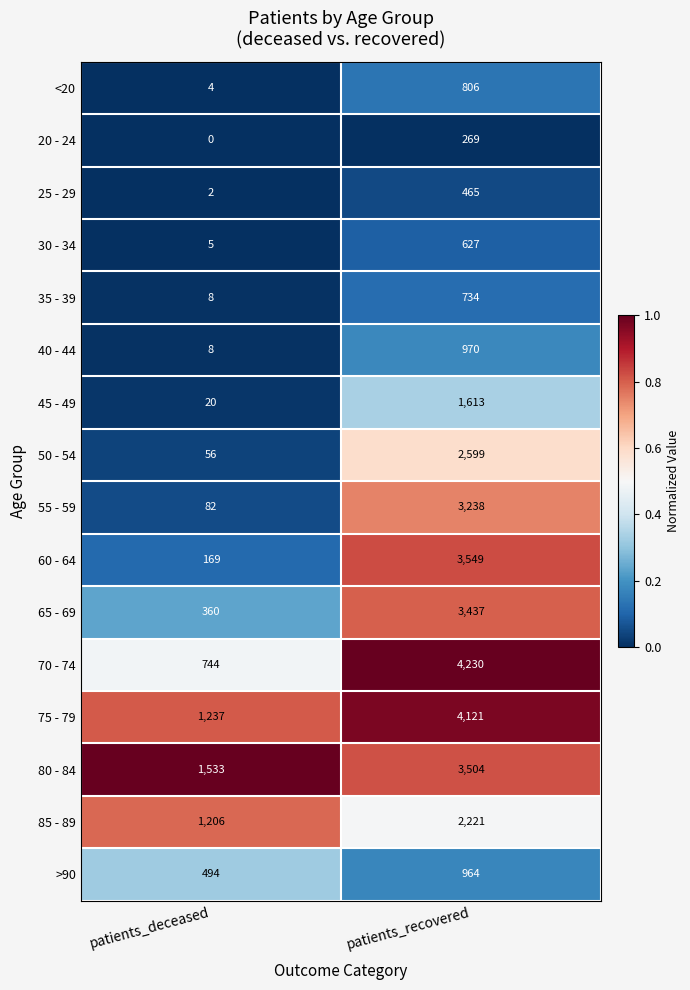

What is the difference between the 75 - 79 values at patients_recovered and patients_deceased?

2884